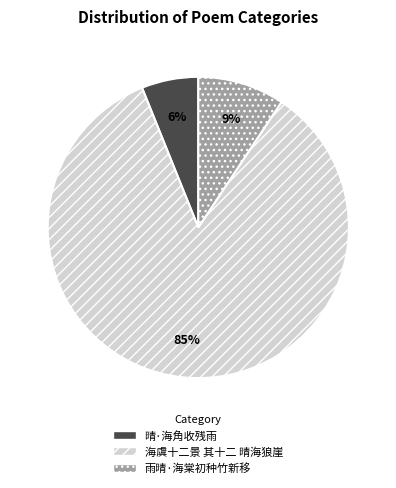

To the nearest percent, what is the difference between the 雨晴·海棠初种竹新移 and 晴·海角收残雨 slice percentages?

3%